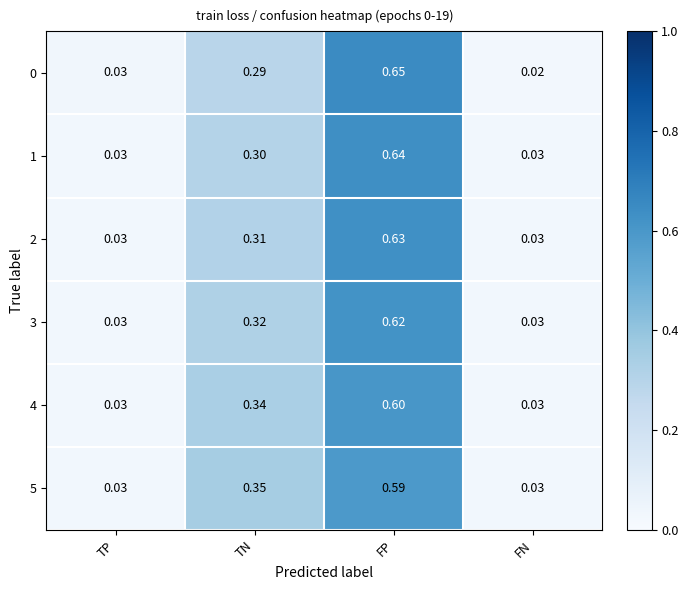

At which category is the sum across all series the highest?

FP